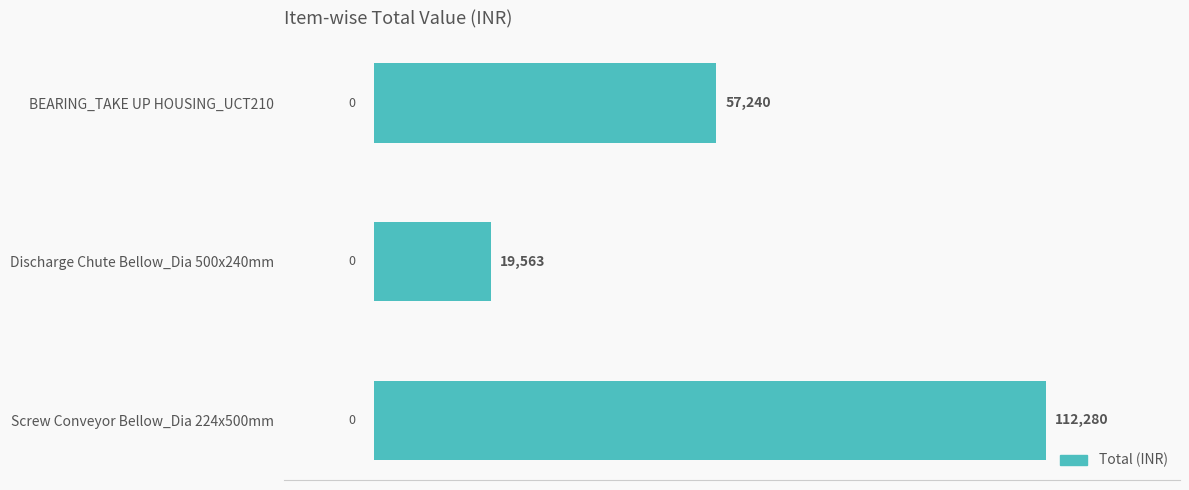

At which category does the chart reach its peak across all series?

Screw Conveyor Bellow_Dia 224x500mm